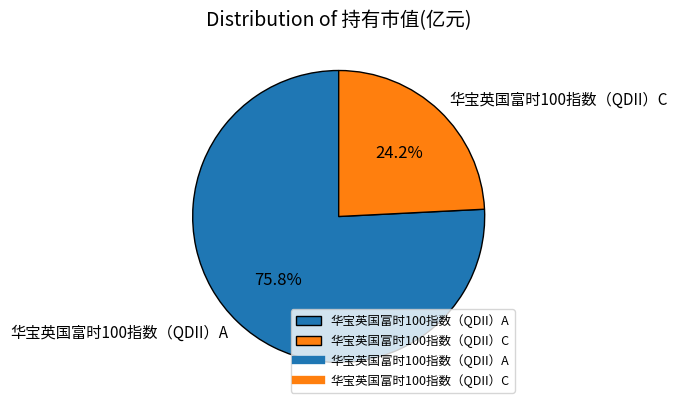

Which slice is the largest?

华宝英国富时100指数（QDII）A